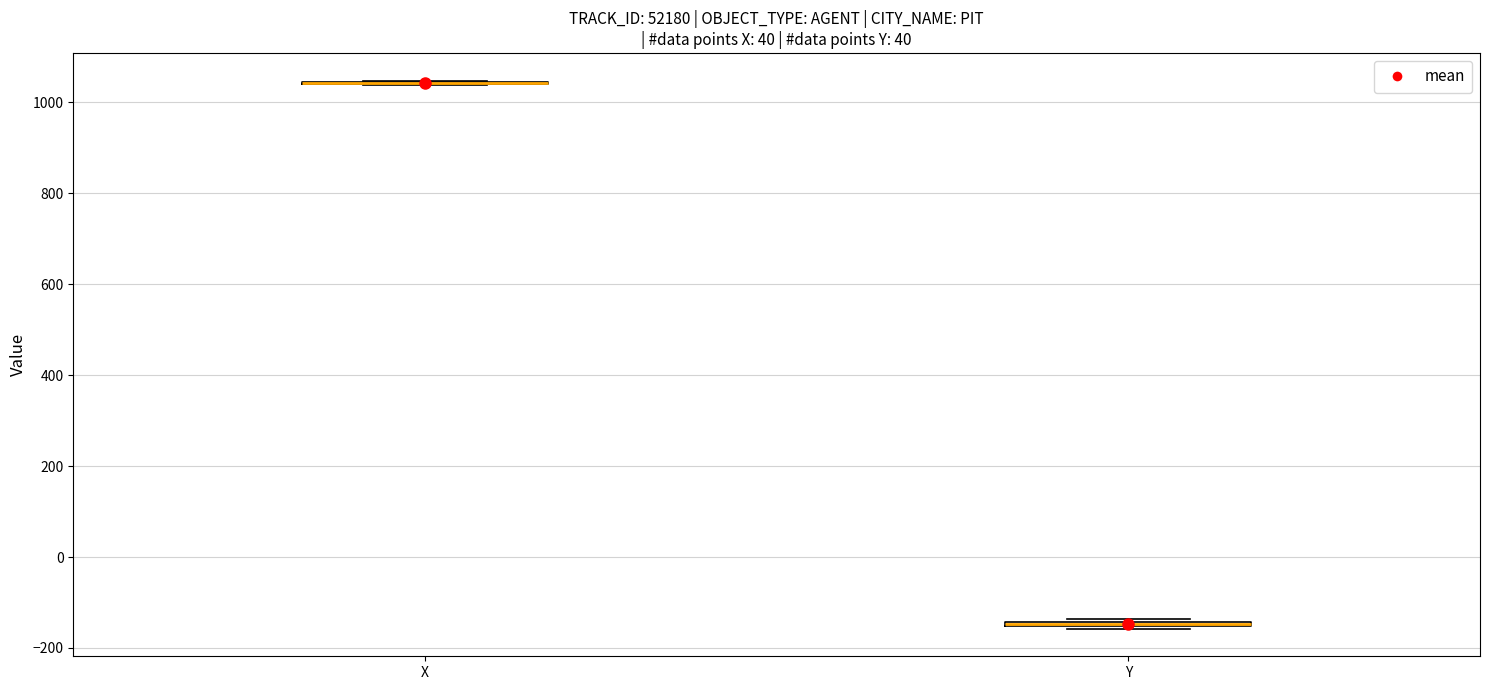

Where is the lower edge of the box for Y on the y-axis? The values are not printed on the chart, so give them approximately, as read against the axis.

-160